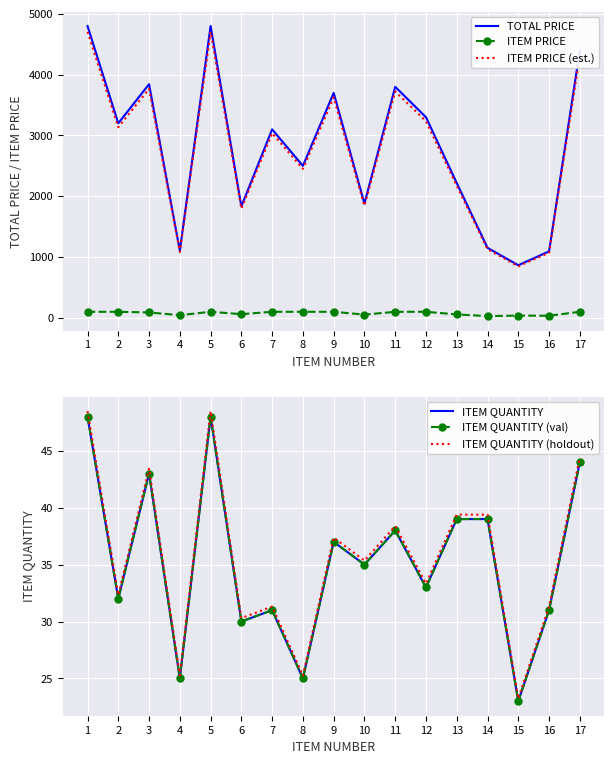

What is the difference between the TOTAL PRICE values at 7 and 10?

1219.8